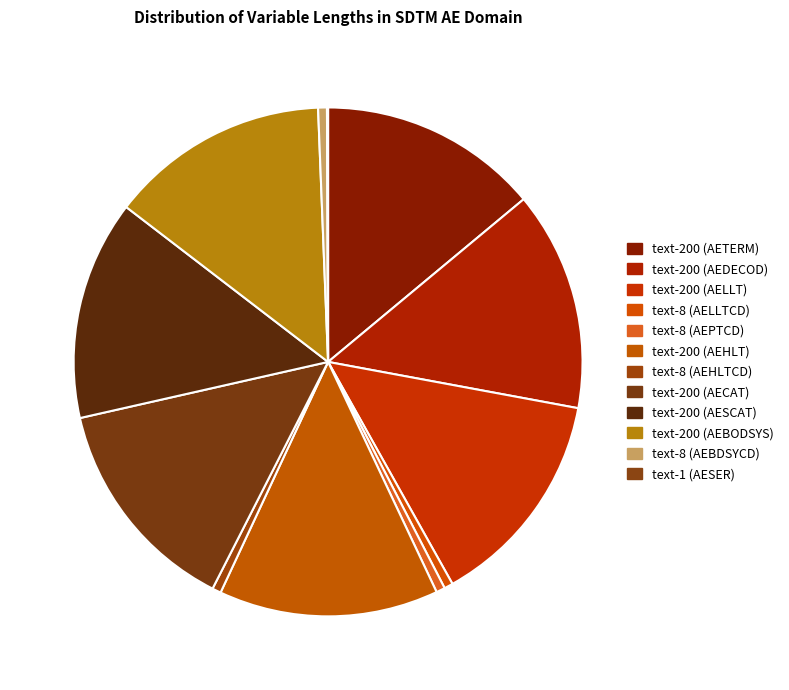

To the nearest percent, what is the difference between the largest and smallest slice percentages?

14%